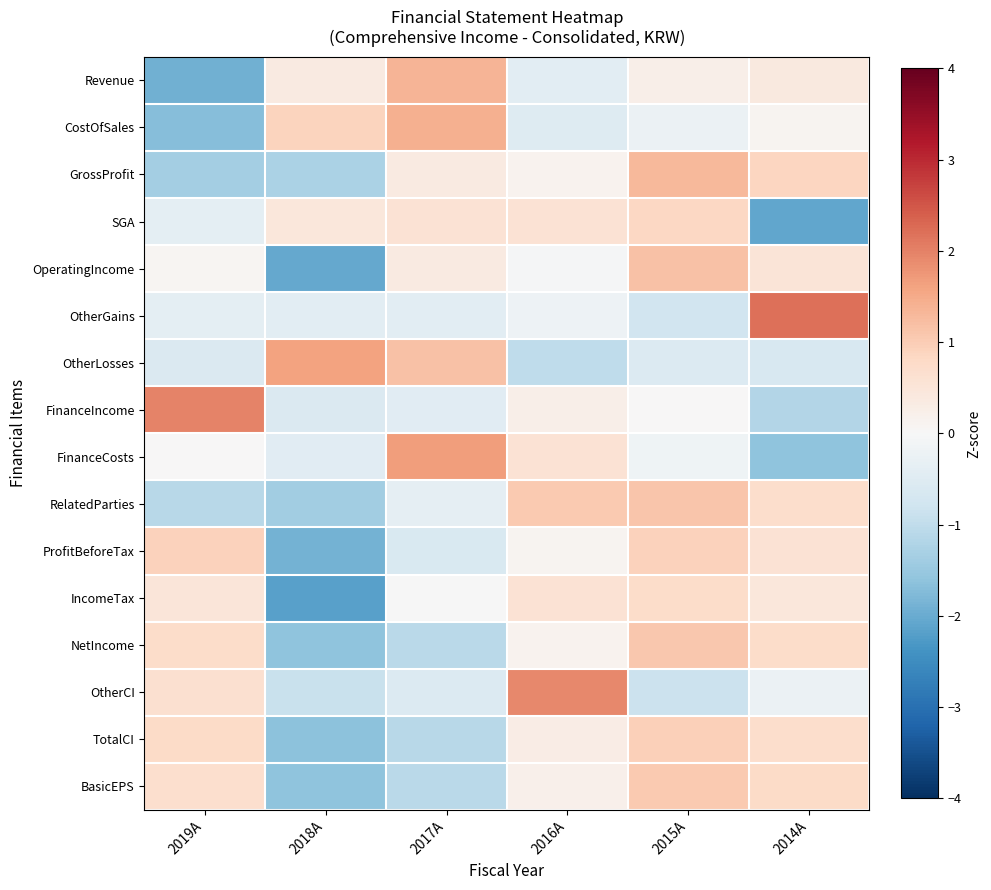

Count the number of data series in this chart.

16